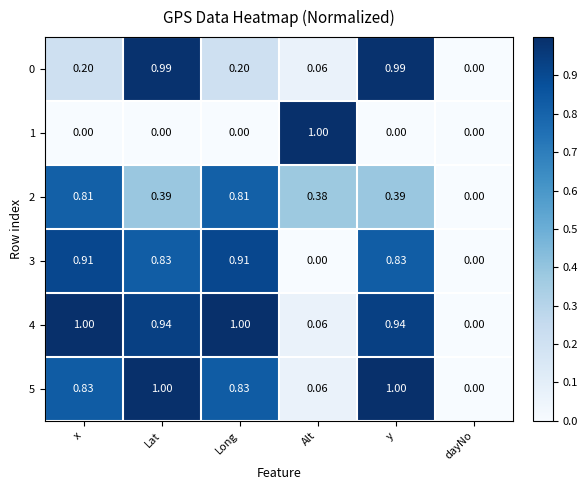

Is the value of 1 at Long greater than the value of 4 at Alt?

No